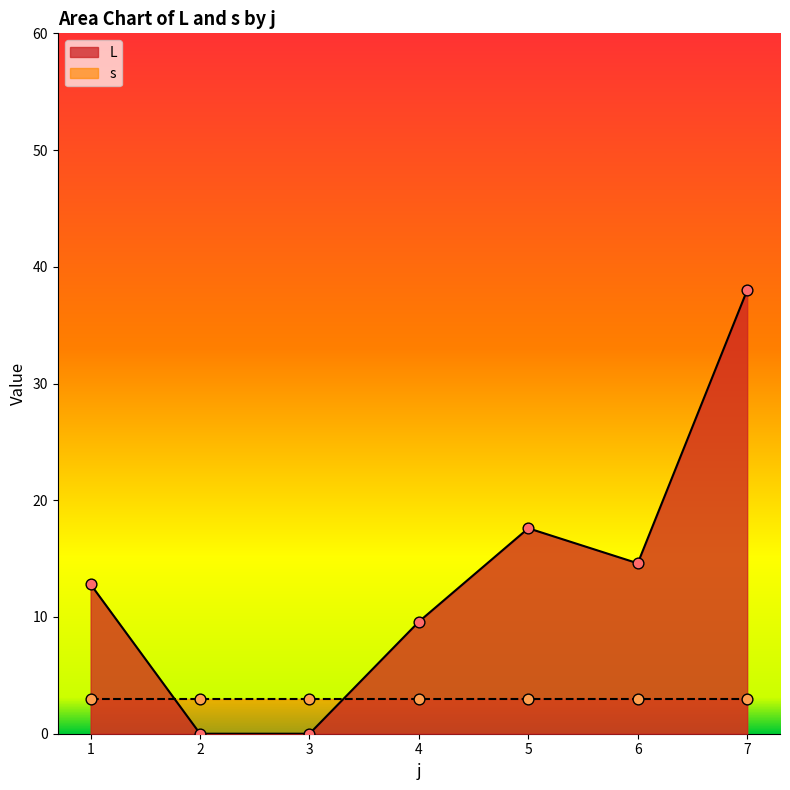

True or false: L has a value of 0.0 at 2.

True